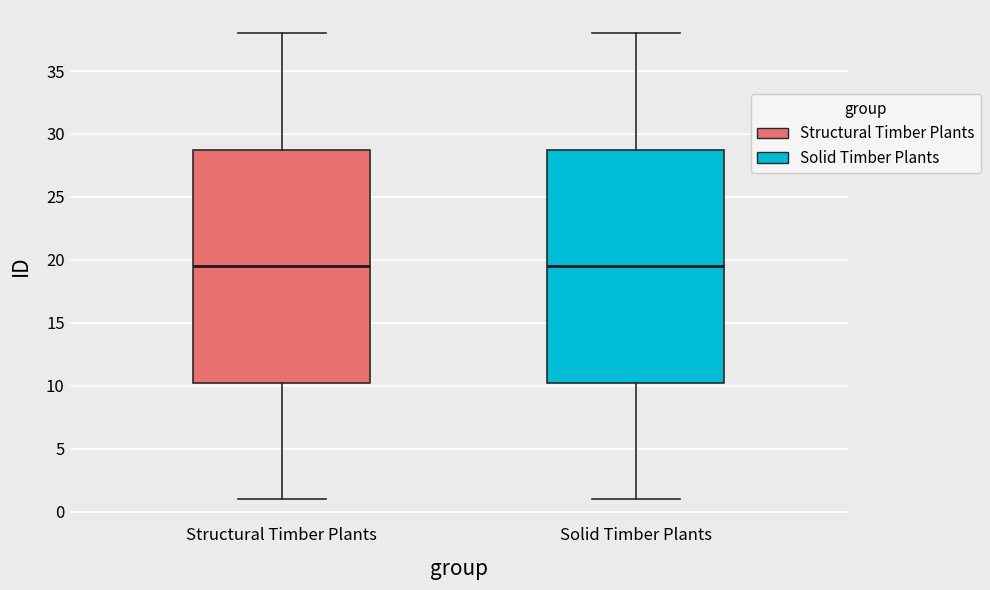

Reading left to right, transcribe this box plot: for each box, give where its median line is, the range the box spans, and where its two whiskers end, as read against the y-axis. The values are not printed on the chart, so give them approximately, as read against the axis.

Structural Timber Plants: median 19.5, box 10.5 to 29.0, whiskers 1.0 to 38.0
Solid Timber Plants: median 19.5, box 10.5 to 29.0, whiskers 1.0 to 38.0